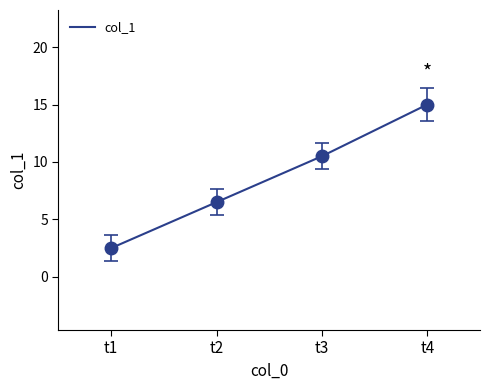

Rank the categories by value from lowest to highest.

t1, t2, t3, t4